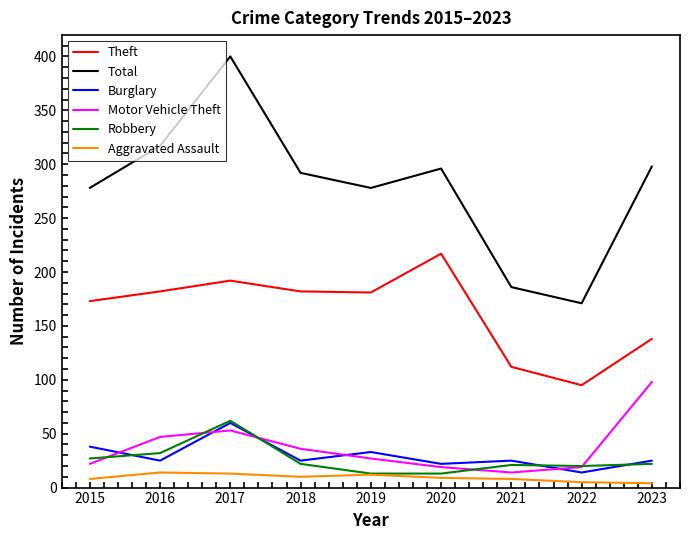

At which category is the sum across all series the highest?

2017